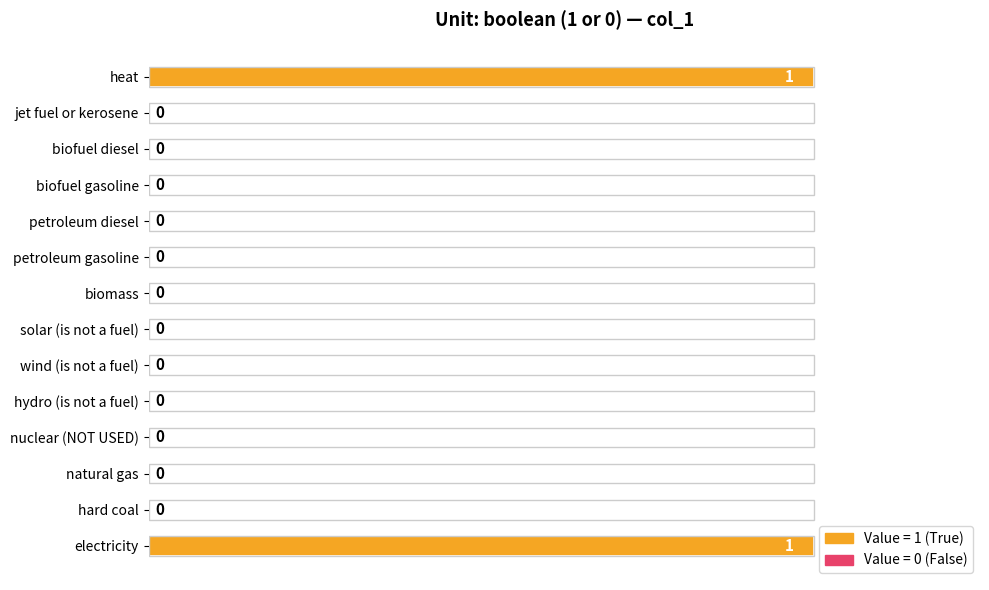

How many values are between 0 and 1?

14